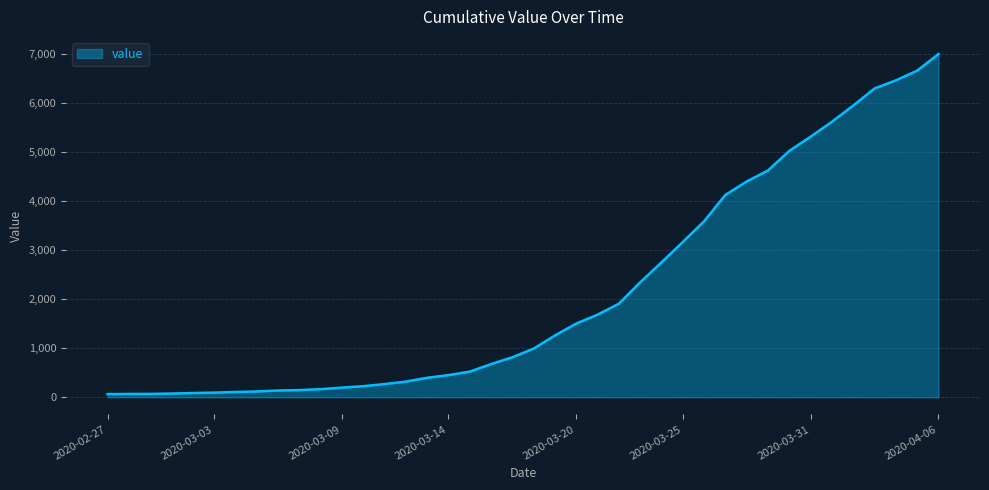

What is the greatest value displayed?

7003